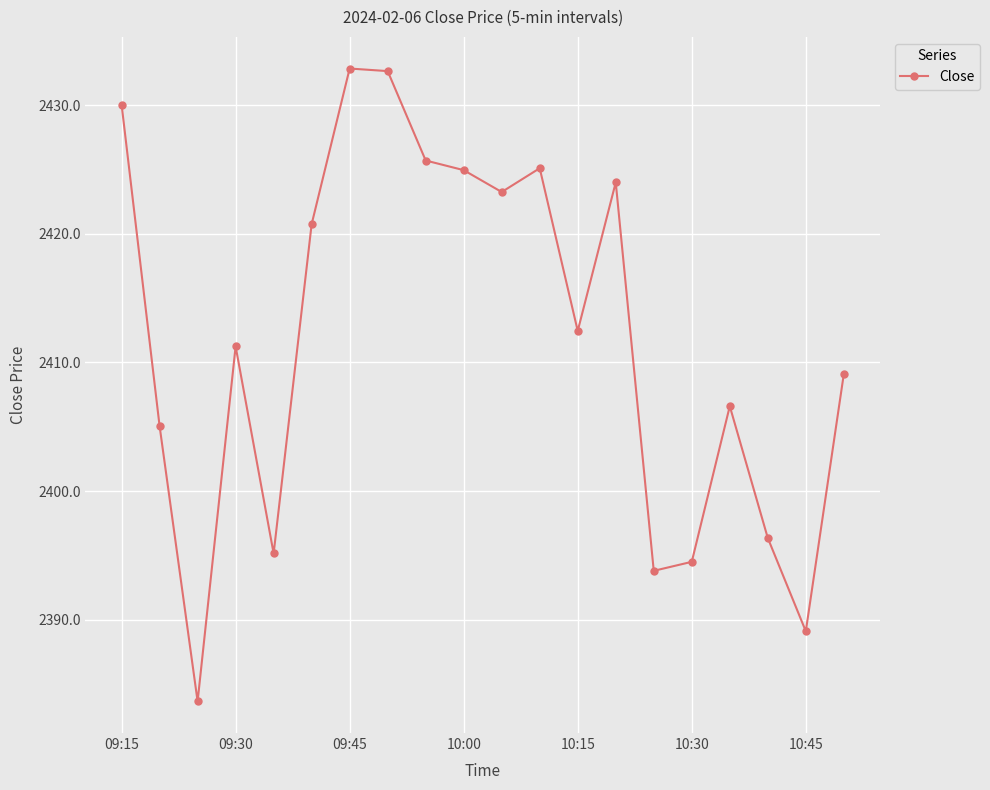

What is the value of the 14th point from the left?

2424.0